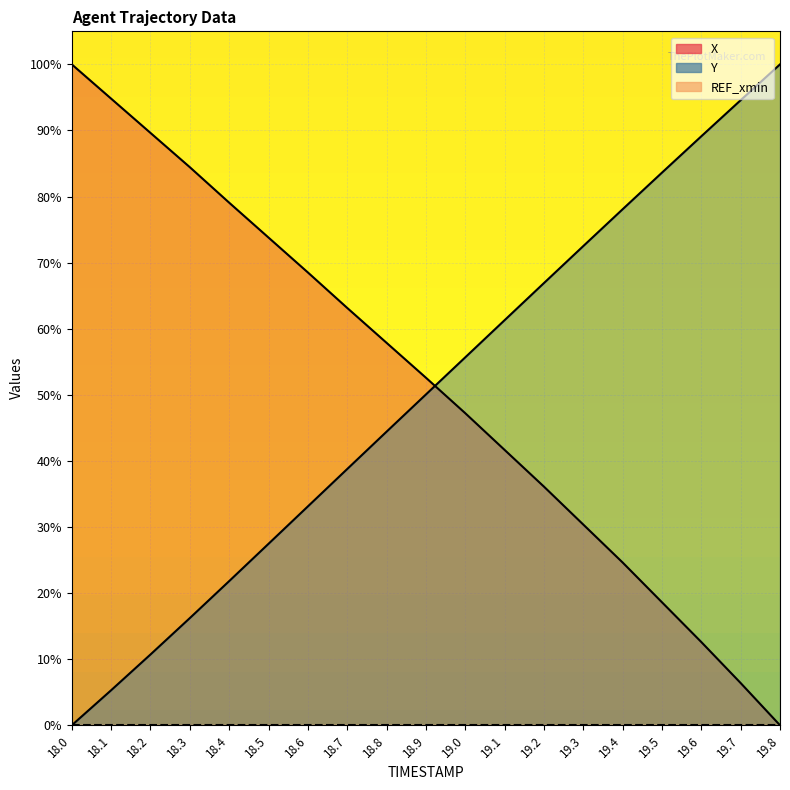

What is the label of the 18th point from the left?

19.7